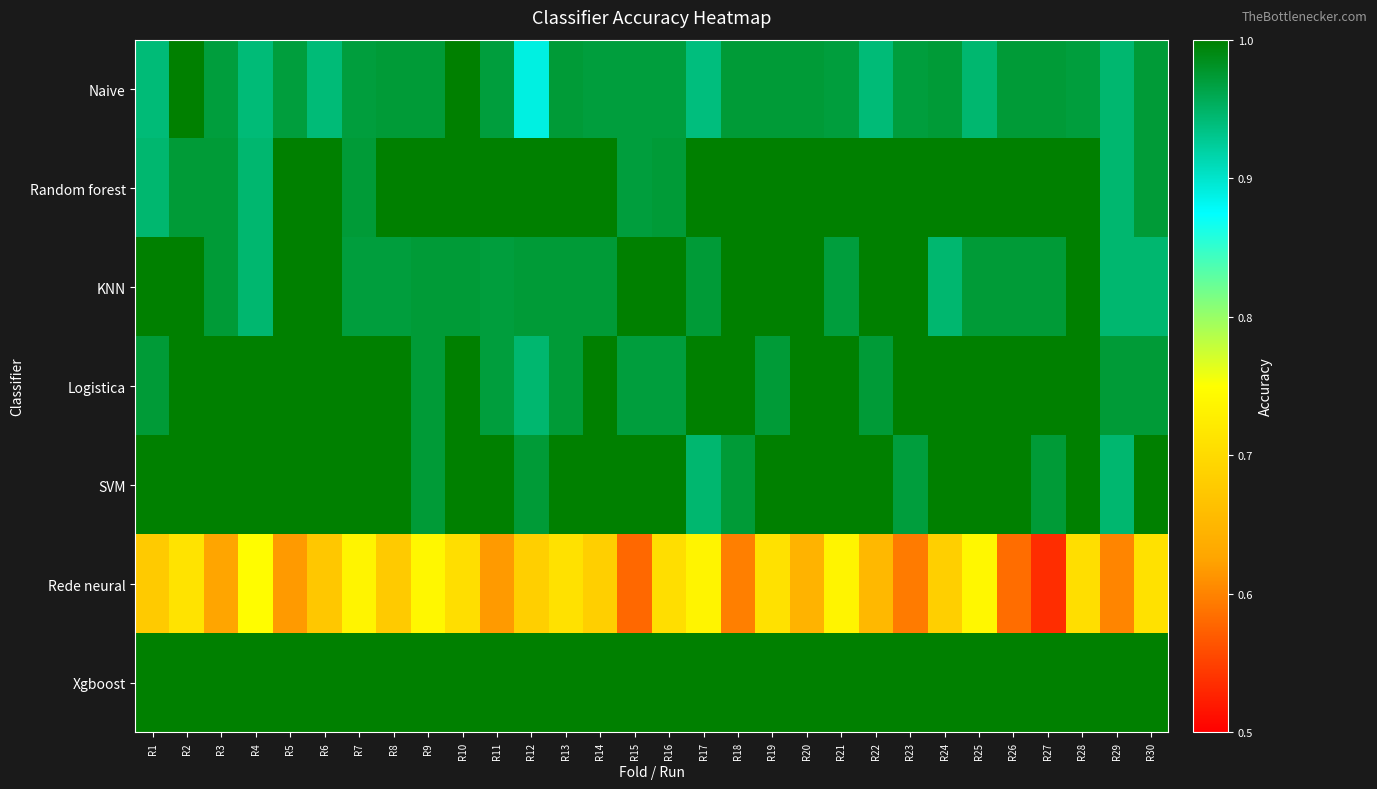

What is the total value across all series at R6?

6.6